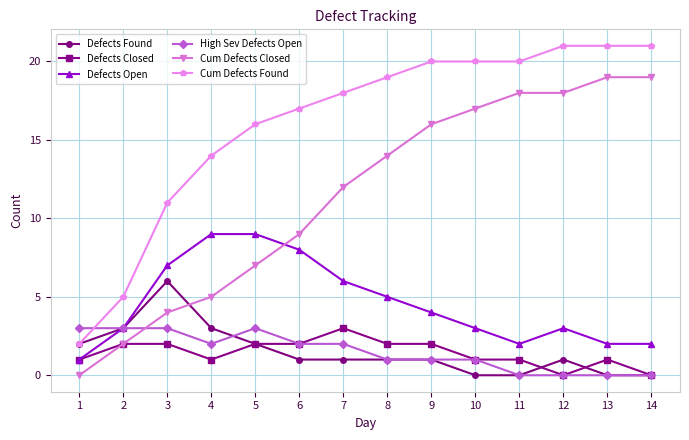

What is the maximum value for High Sev Defects Open?

3